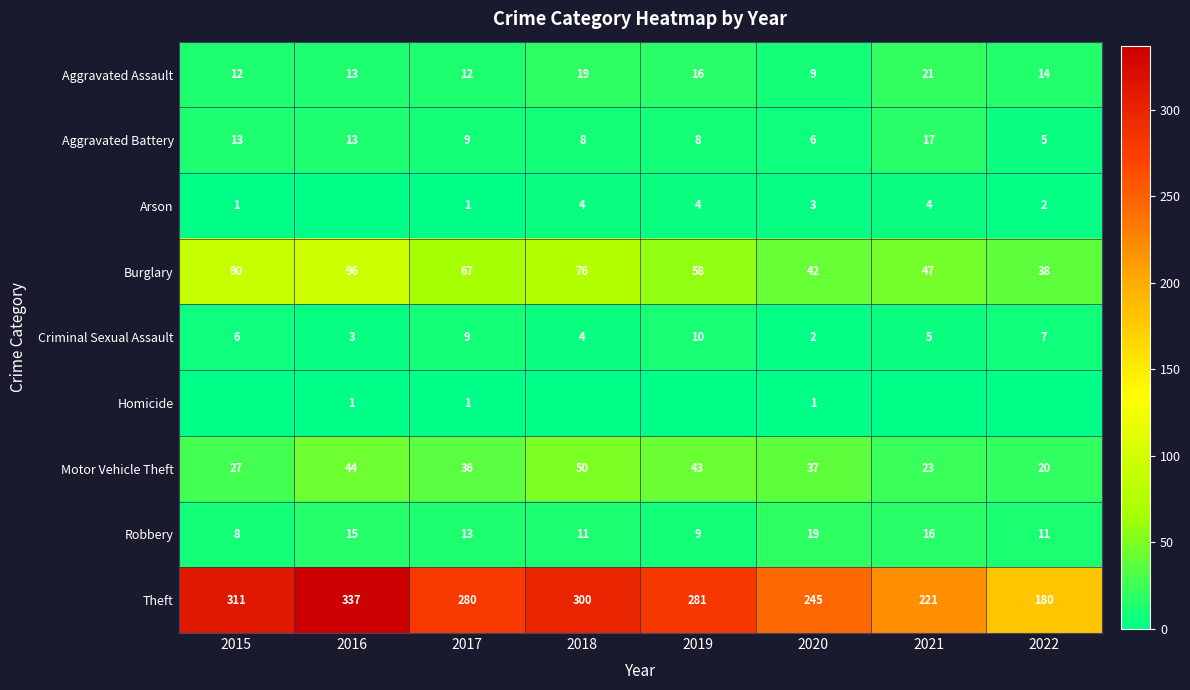

List the labels in order of Burglary value, largest first.

2016, 2015, 2018, 2017, 2019, 2021, 2020, 2022